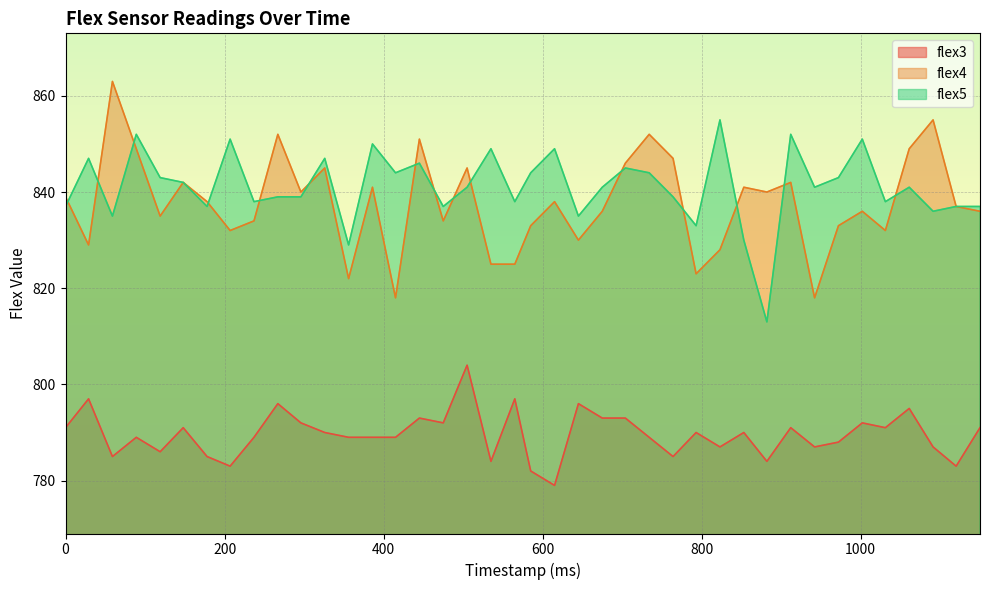

List the series in order of their peak value, highest first.

flex4, flex5, flex3